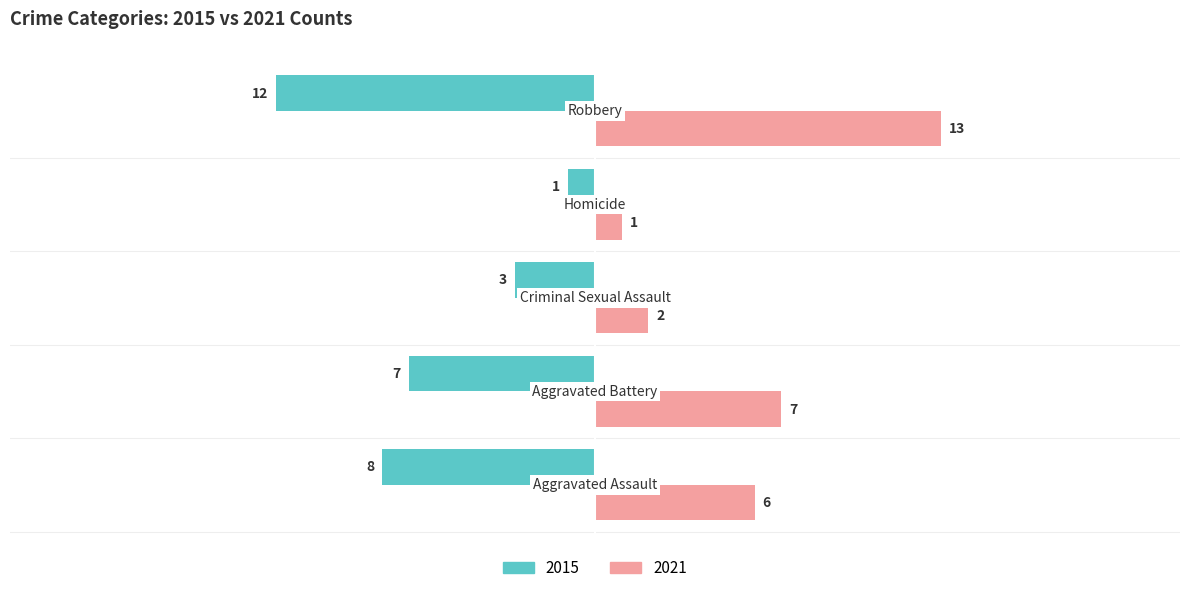

What are all the series names shown in the legend?

2015, 2021